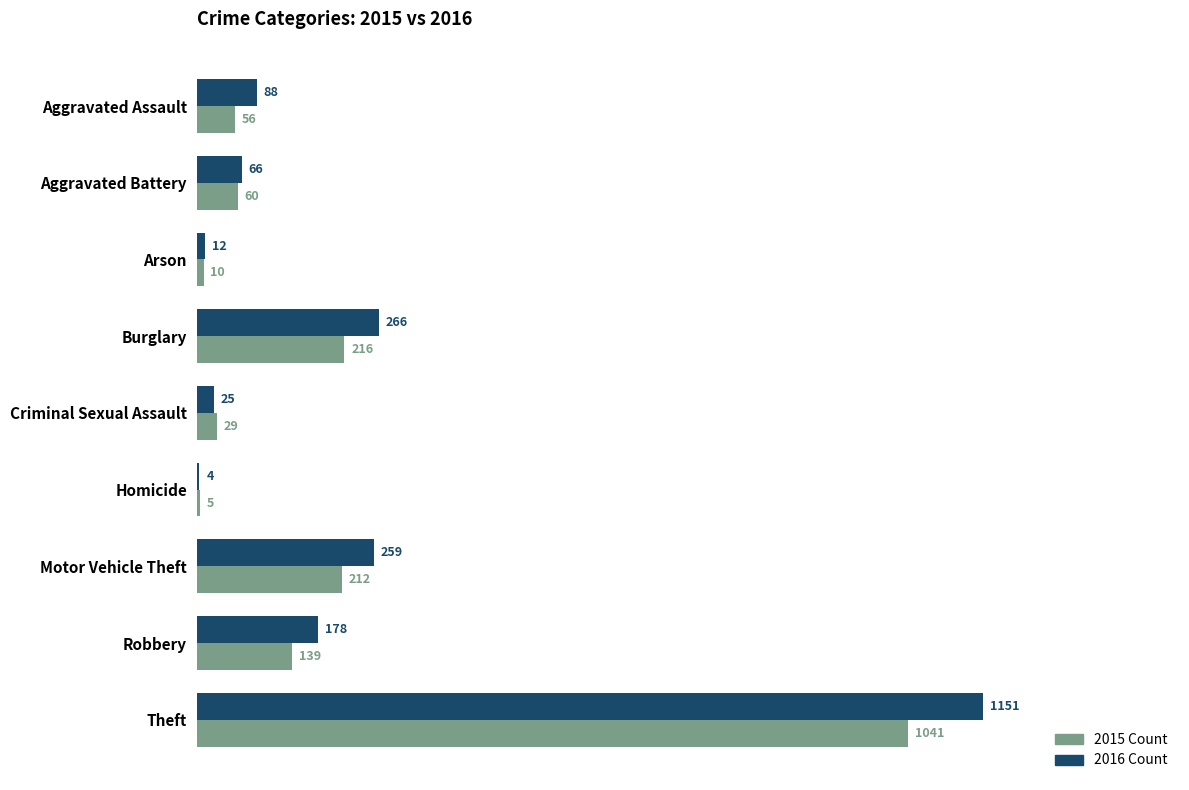

How many categories are shown in the chart?

9